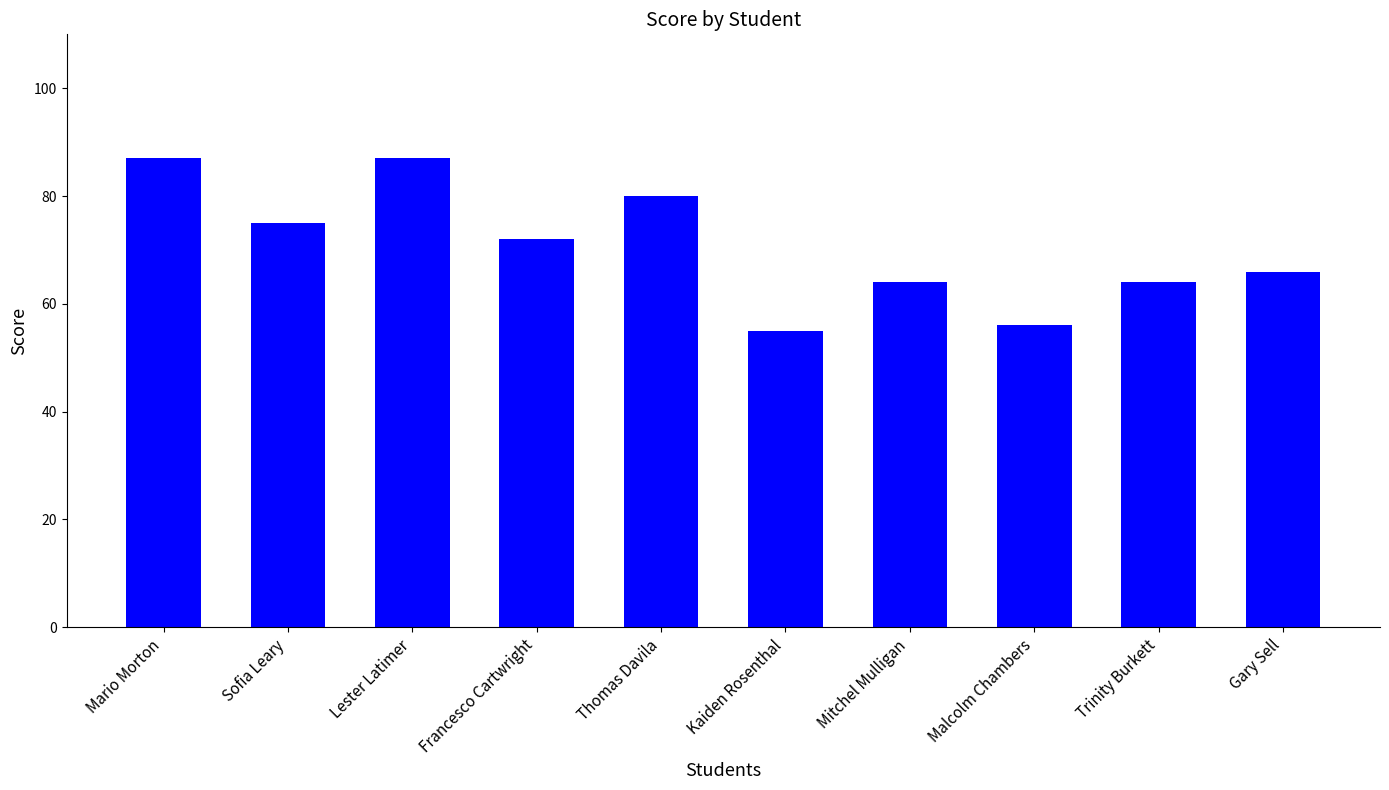

What value does the data have at Mitchel Mulligan?

64